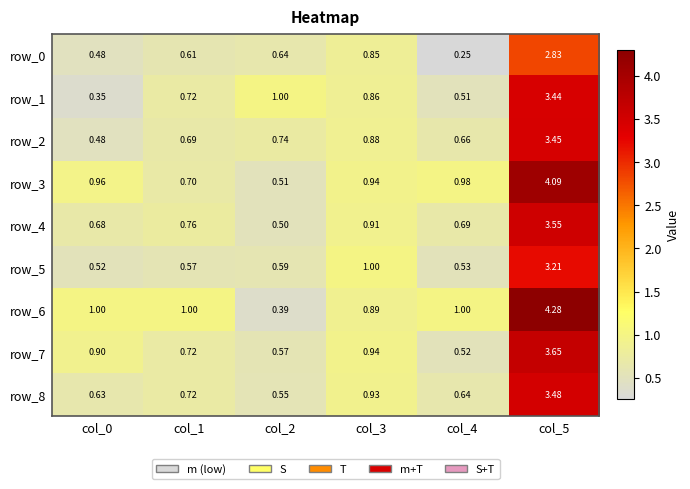

List the labels in order of row_7 value, smallest first.

col_4, col_2, col_1, col_0, col_3, col_5